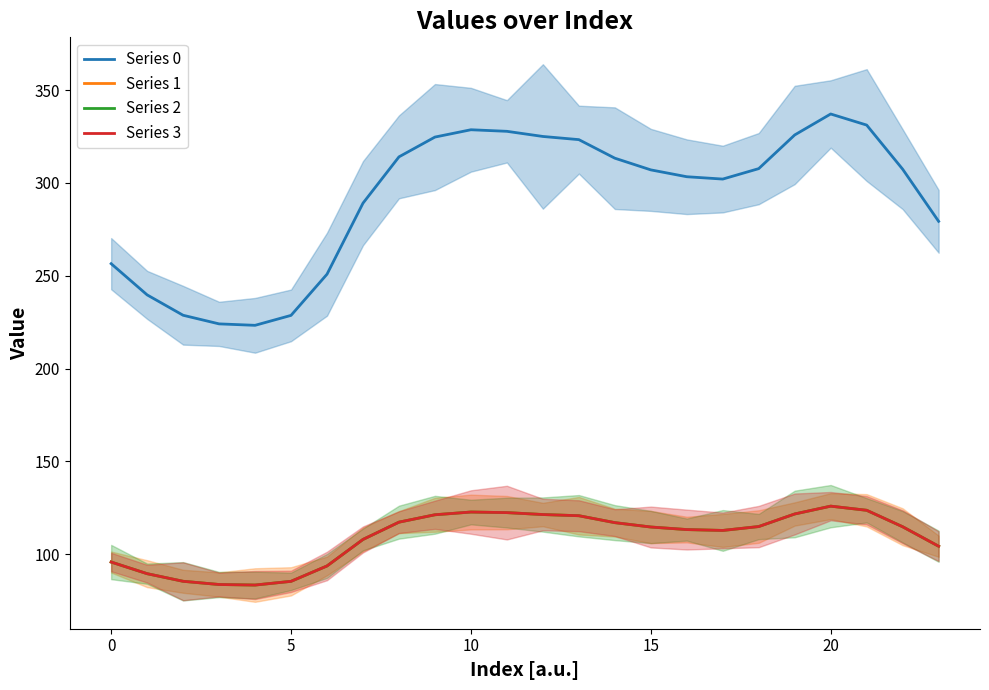

What is the smallest value displayed?

83.4